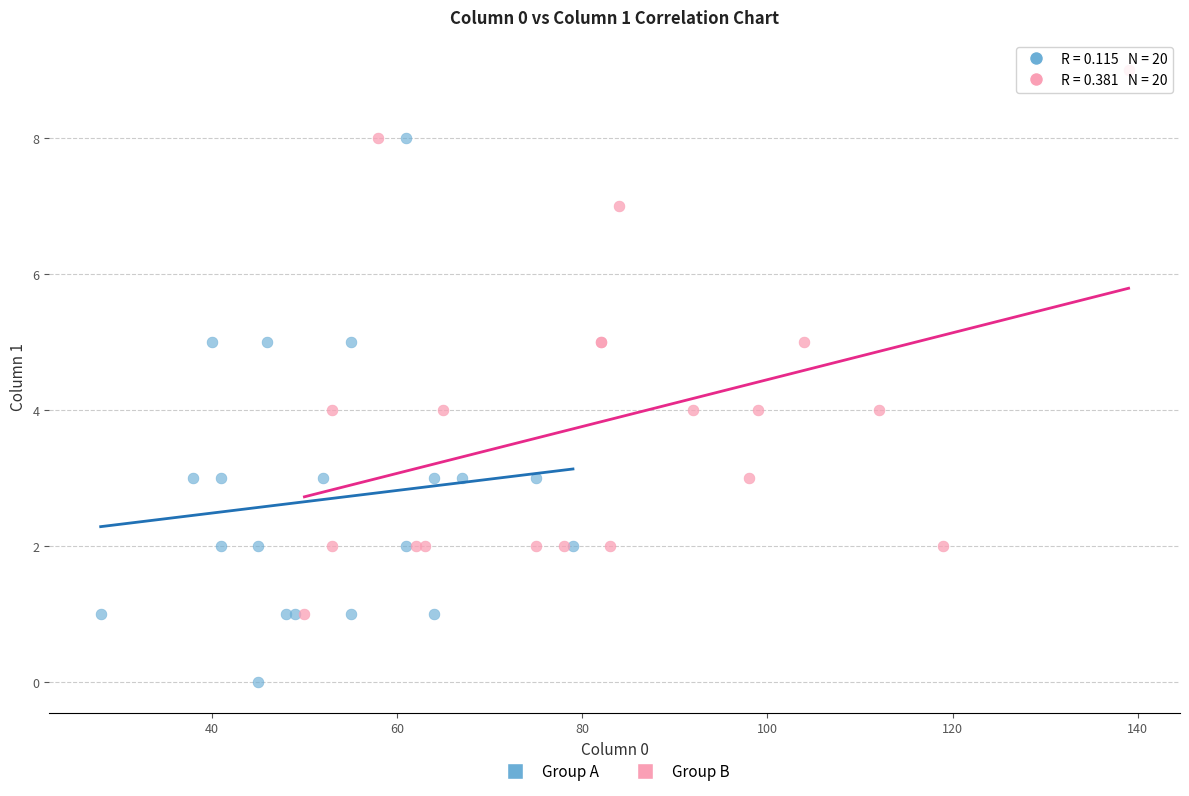

Which series contains the highest Y value?

Group B